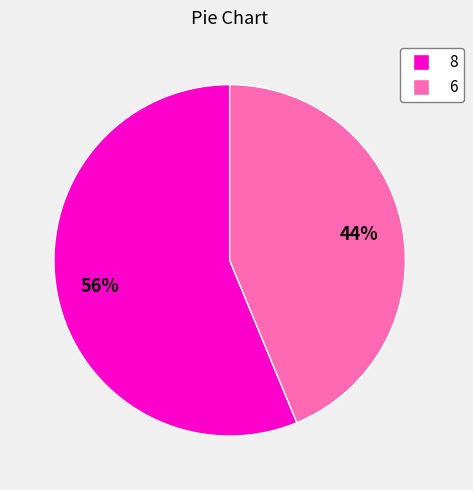

To the nearest percent, what portion does 8 represent?

56%